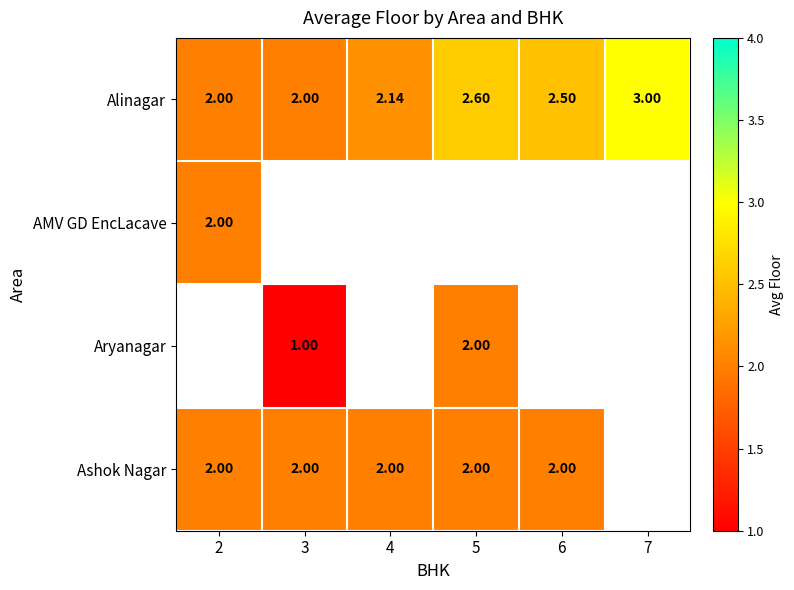

Count the Alinagar values in the range 2 to 3.

6